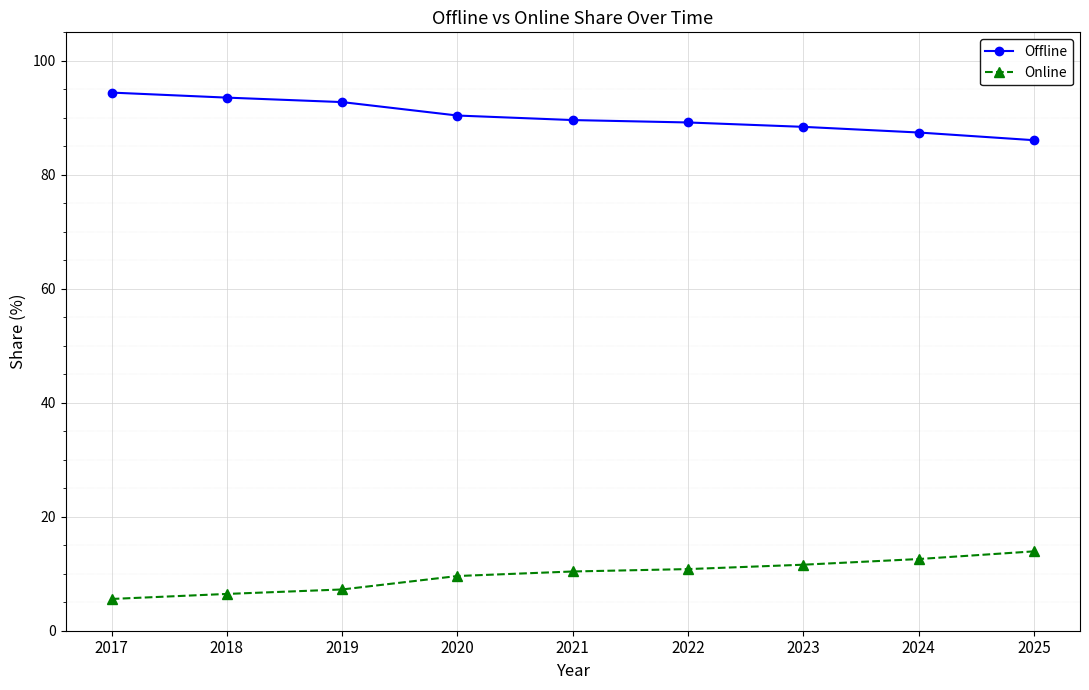

Read the Online value at 2021.

10.4